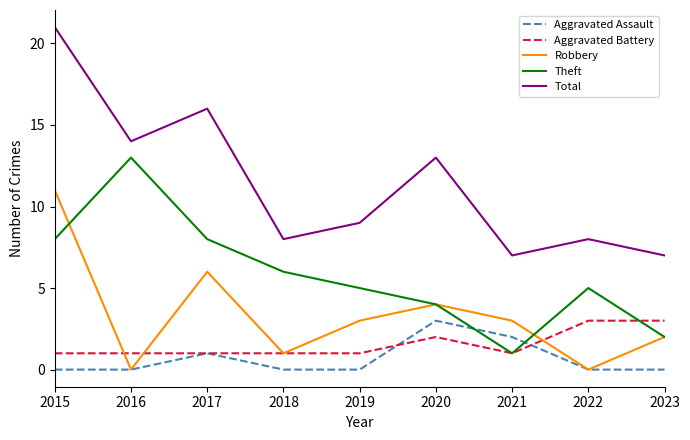

At 2015, list the series in order from largest to smallest.

Total, Robbery, Theft, Aggravated Battery, Aggravated Assault